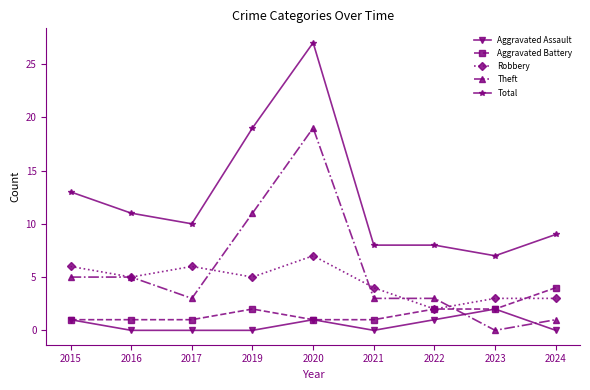

Reading left to right, list all the values displayed in this chart.

Aggravated Assault: 2015=1	2016=0	2017=0	2019=0	2020=1	2021=0	2022=1	2023=2	2024=0
Aggravated Battery: 2015=1	2016=1	2017=1	2019=2	2020=1	2021=1	2022=2	2023=2	2024=4
Robbery: 2015=6	2016=5	2017=6	2019=5	2020=7	2021=4	2022=2	2023=3	2024=3
Theft: 2015=5	2016=5	2017=3	2019=11	2020=19	2021=3	2022=3	2023=0	2024=1
Total: 2015=13	2016=11	2017=10	2019=19	2020=27	2021=8	2022=8	2023=7	2024=9